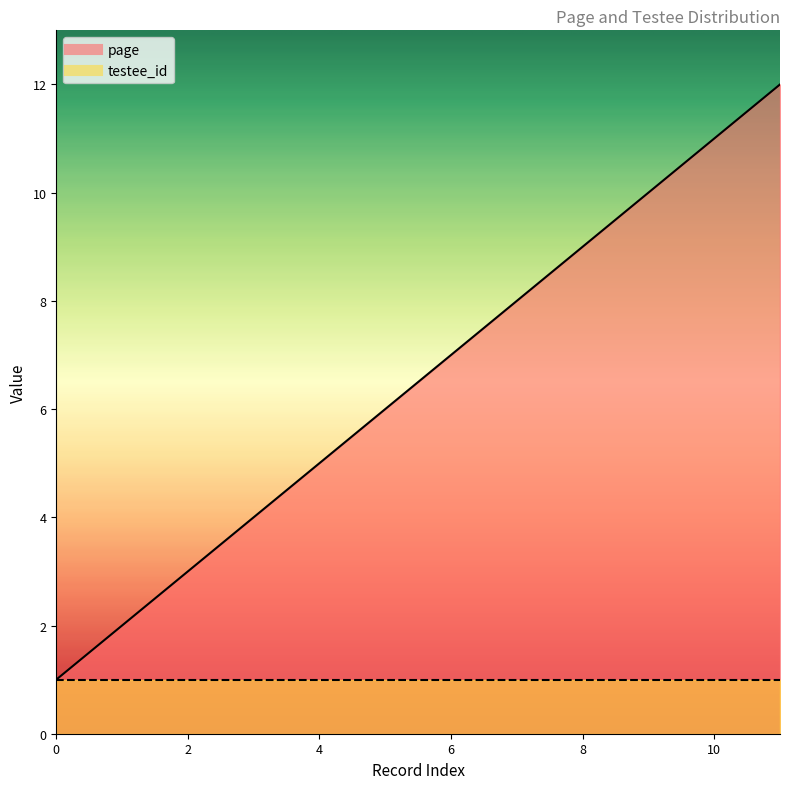

List the labels in order of value, smallest first.

0, 1, 2, 3, 4, 5, 6, 7, 8, 9, 10, 11